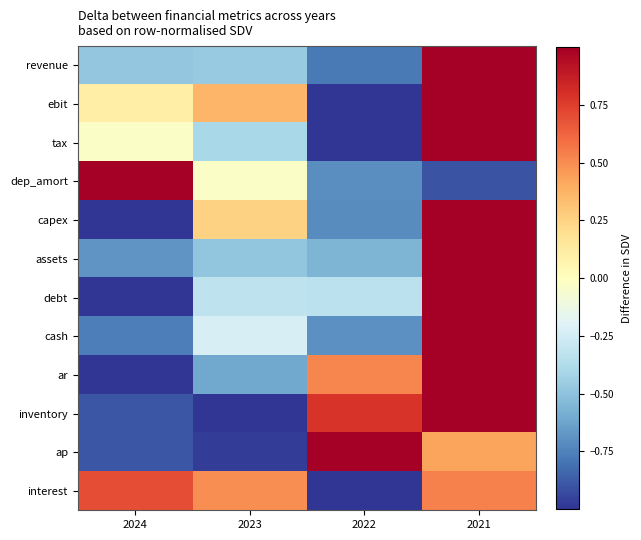

Rank the series by their maximum value, from lowest to highest.

interest, ebit, inventory, ar, ap, capex, tax, dep_amort, debt, cash, revenue, assets